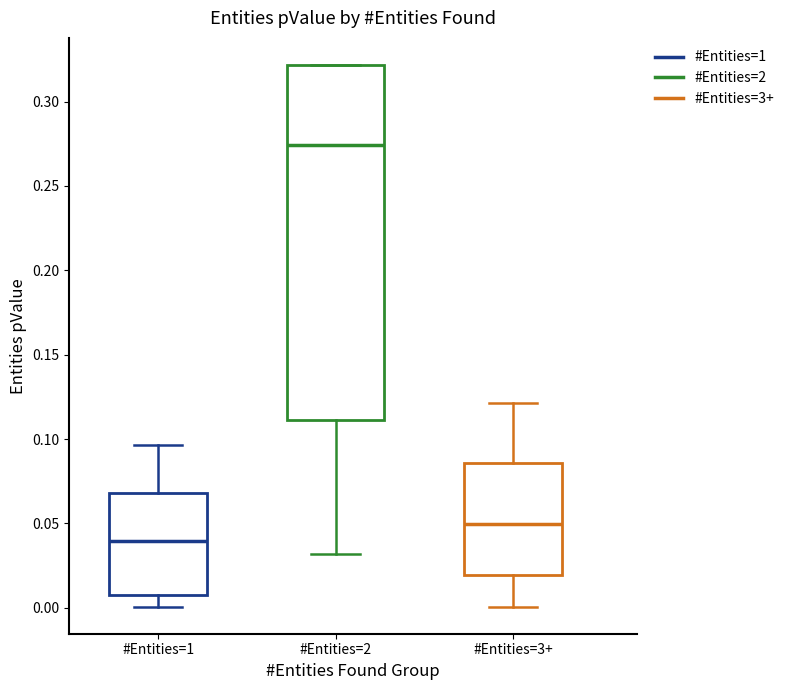

Which box has the highest median line?

#Entities=2